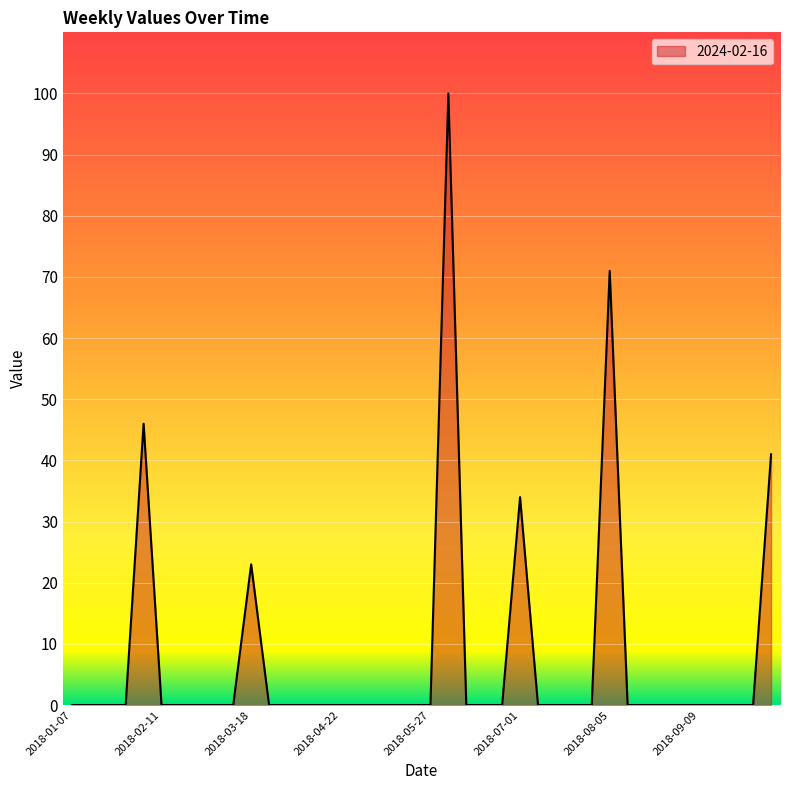

What is the maximum value shown in the chart?

100